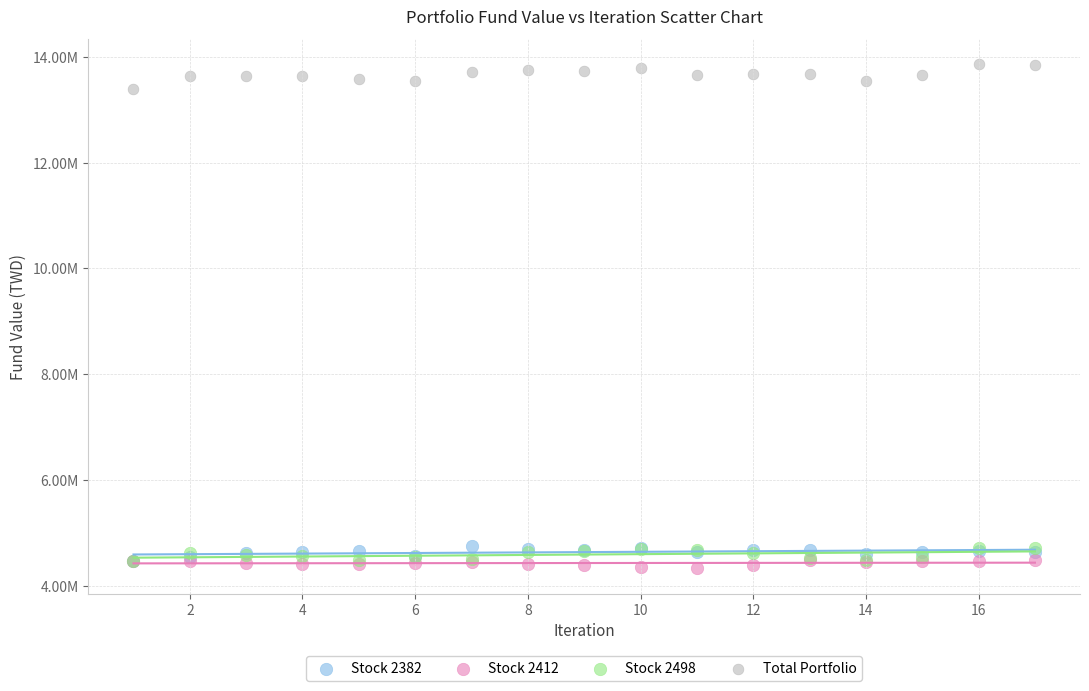

What are all the series names shown in the legend?

Stock 2382, Stock 2412, Stock 2498, Total Portfolio